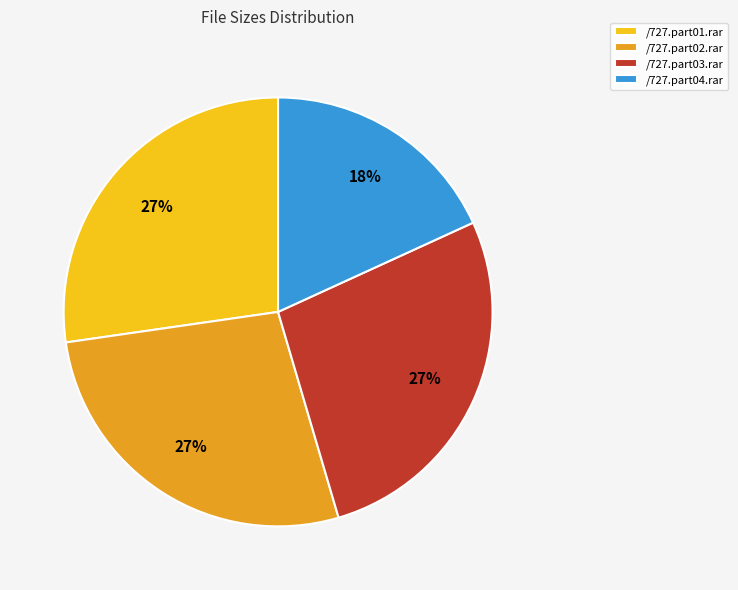

To the nearest percent, what is the combined percentage of /727.part03.rar and /727.part01.rar?

55%